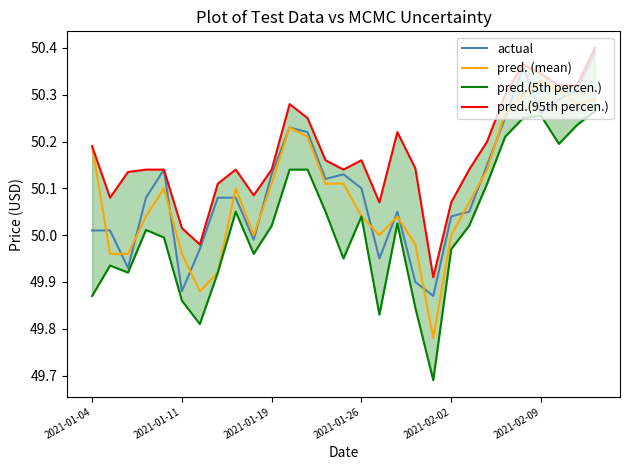

What is the minimum value for actual?

49.9